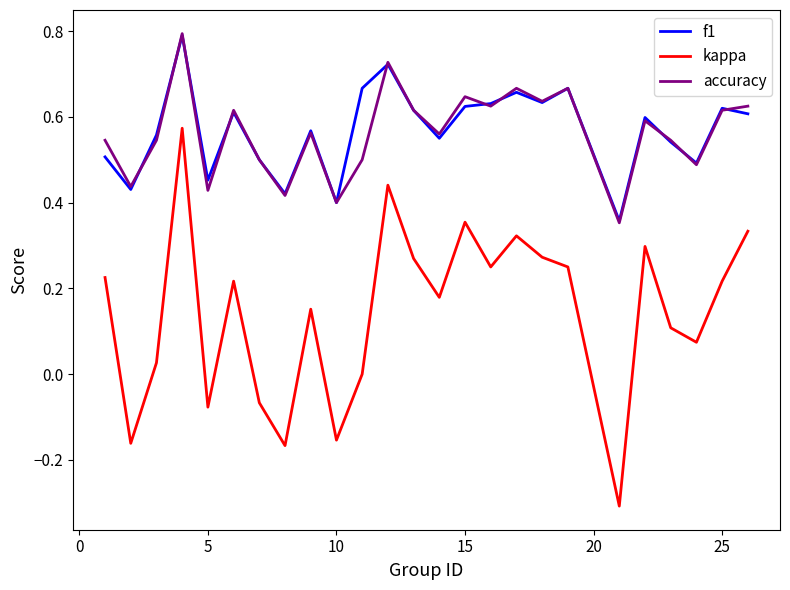

True or false: accuracy and kappa cross at least once.

False